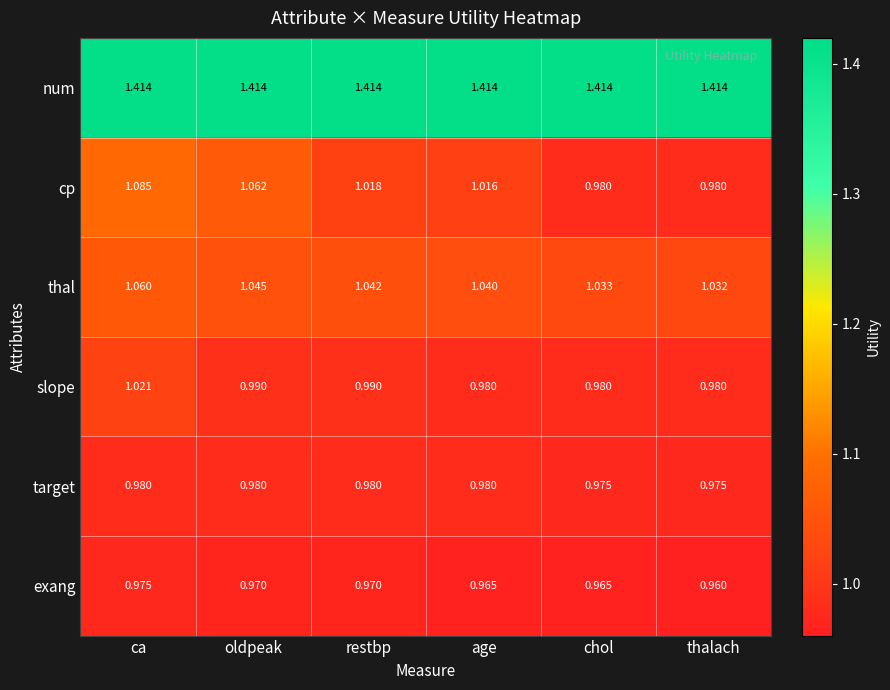

Which series has the largest range (max minus min)?

cp